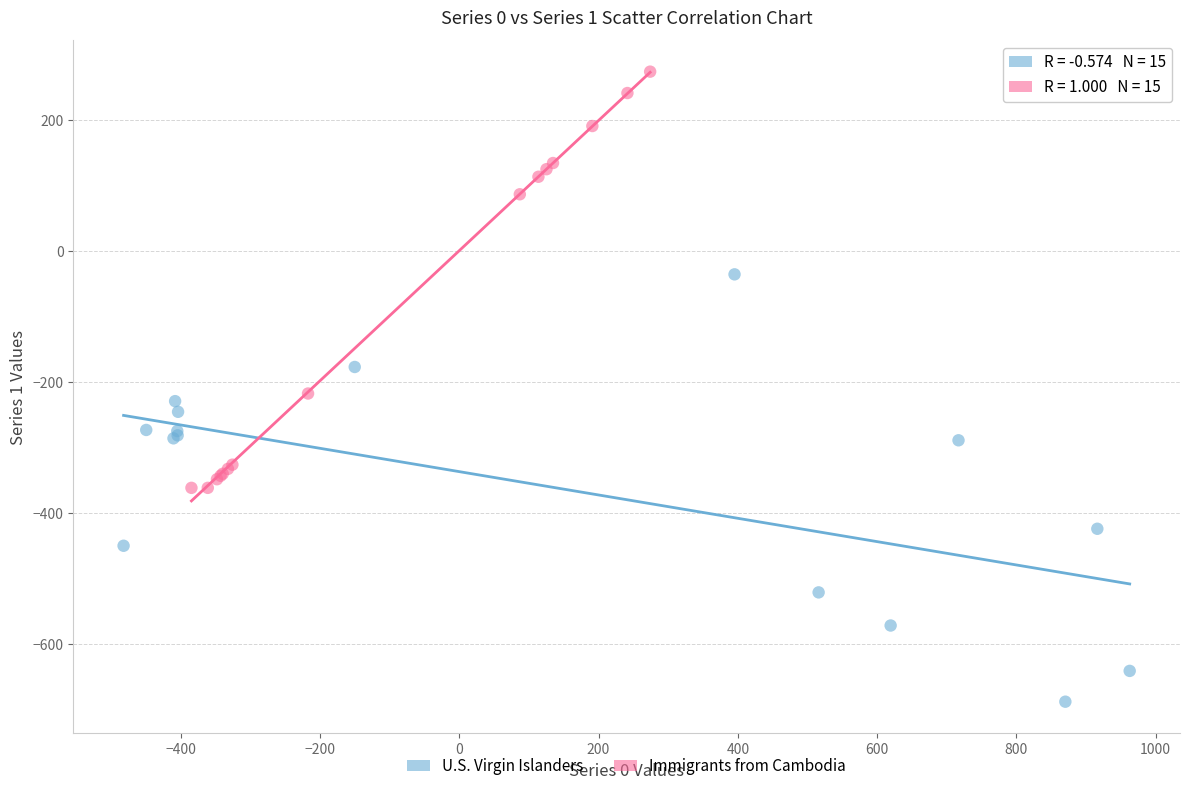

Which series contains the highest Y value?

Immigrants from Cambodia